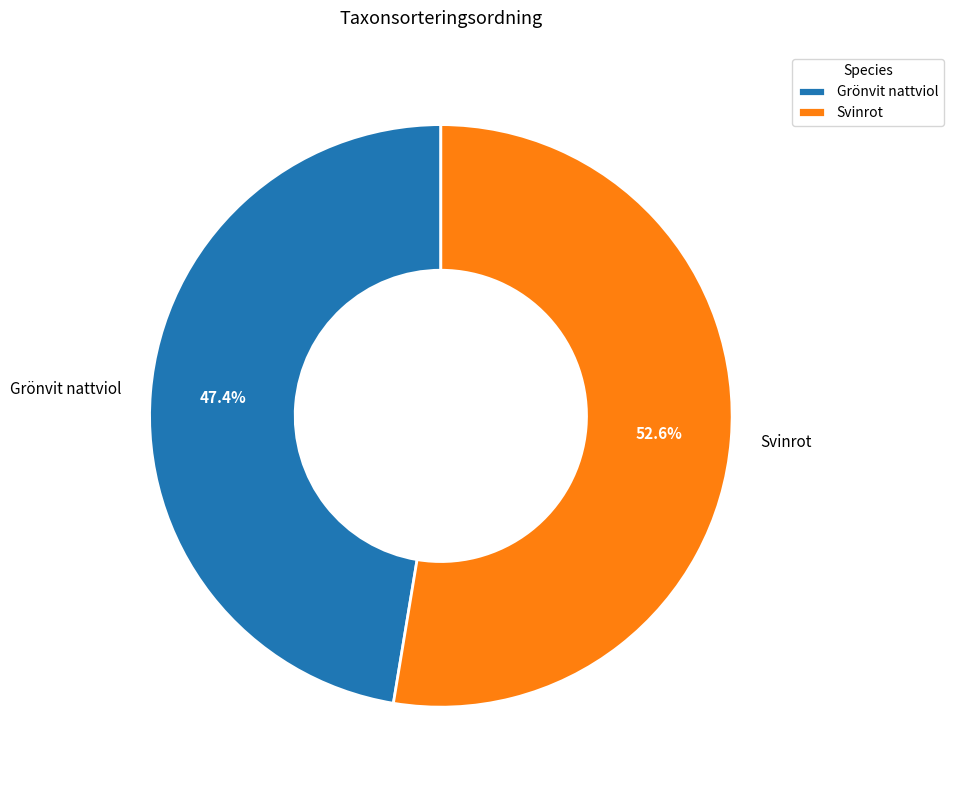

Does Svinrot account for over 50% of the chart?

Yes